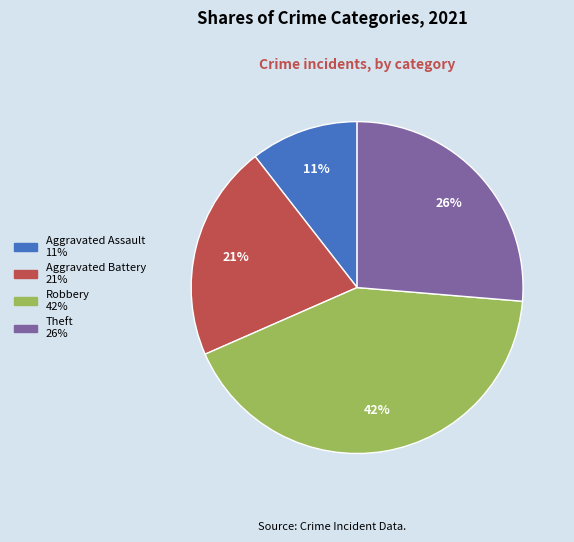

Do Theft and Robbery together represent more than half of the pie?

Yes